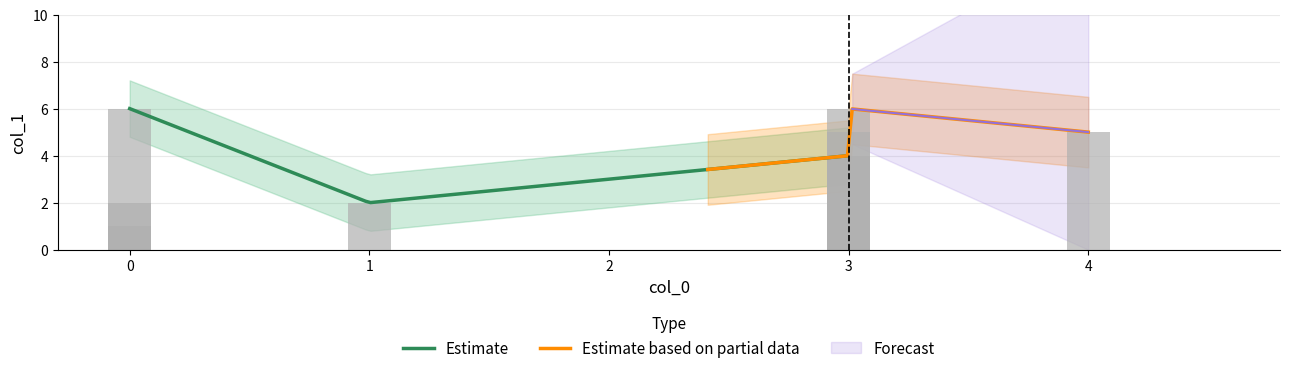

What is the sum of all values?

31